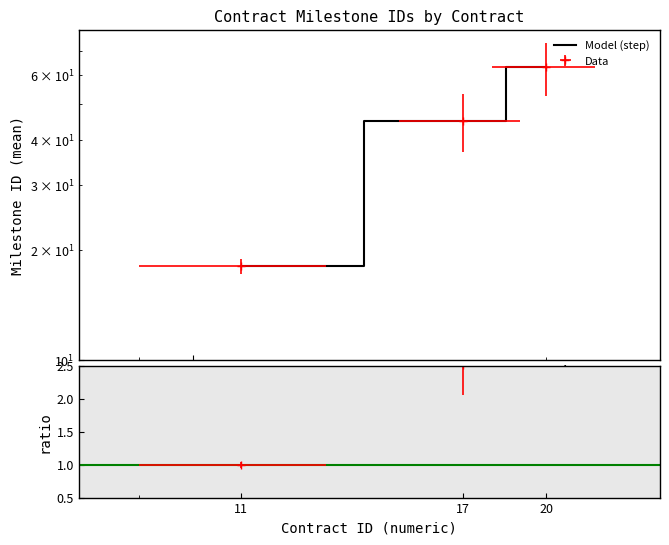

Reading left to right, list all the values displayed in this chart.

18.0	45.1	63.2